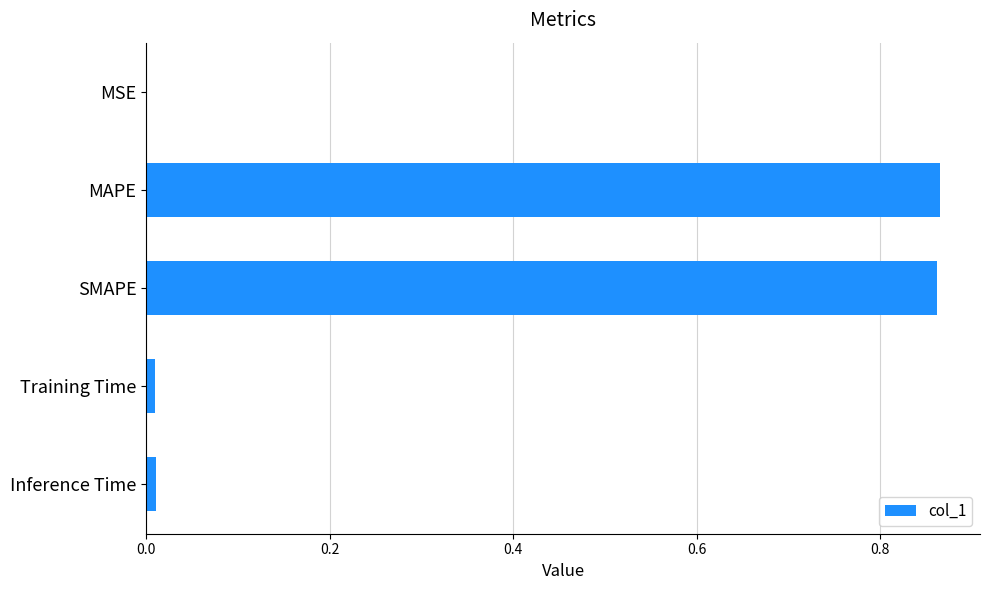

Is it true that the value at MSE is 0.0?

True